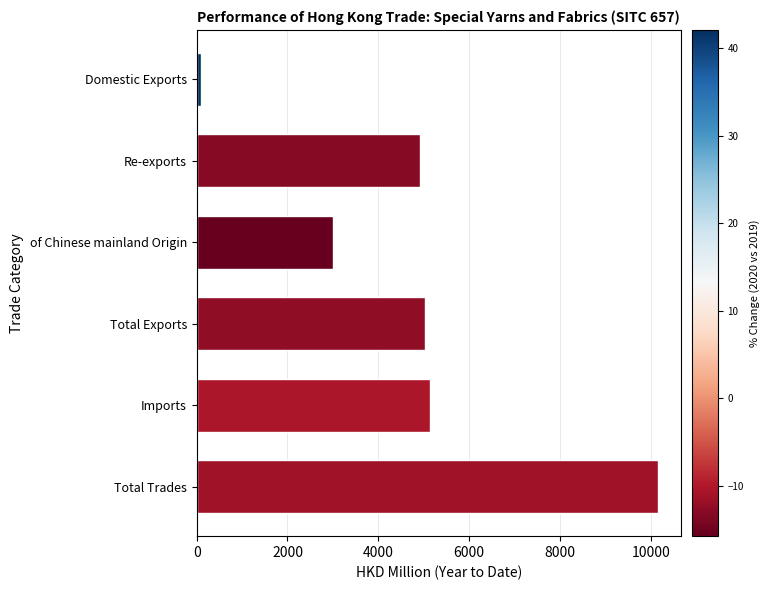

How many categories are shown in the chart?

6